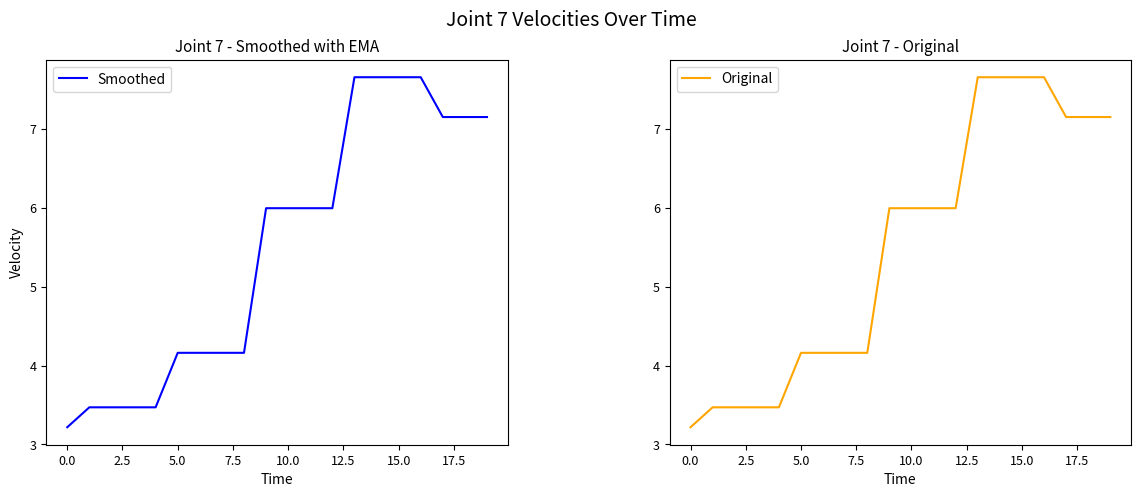

What is the label of the 14th point from the left?

13